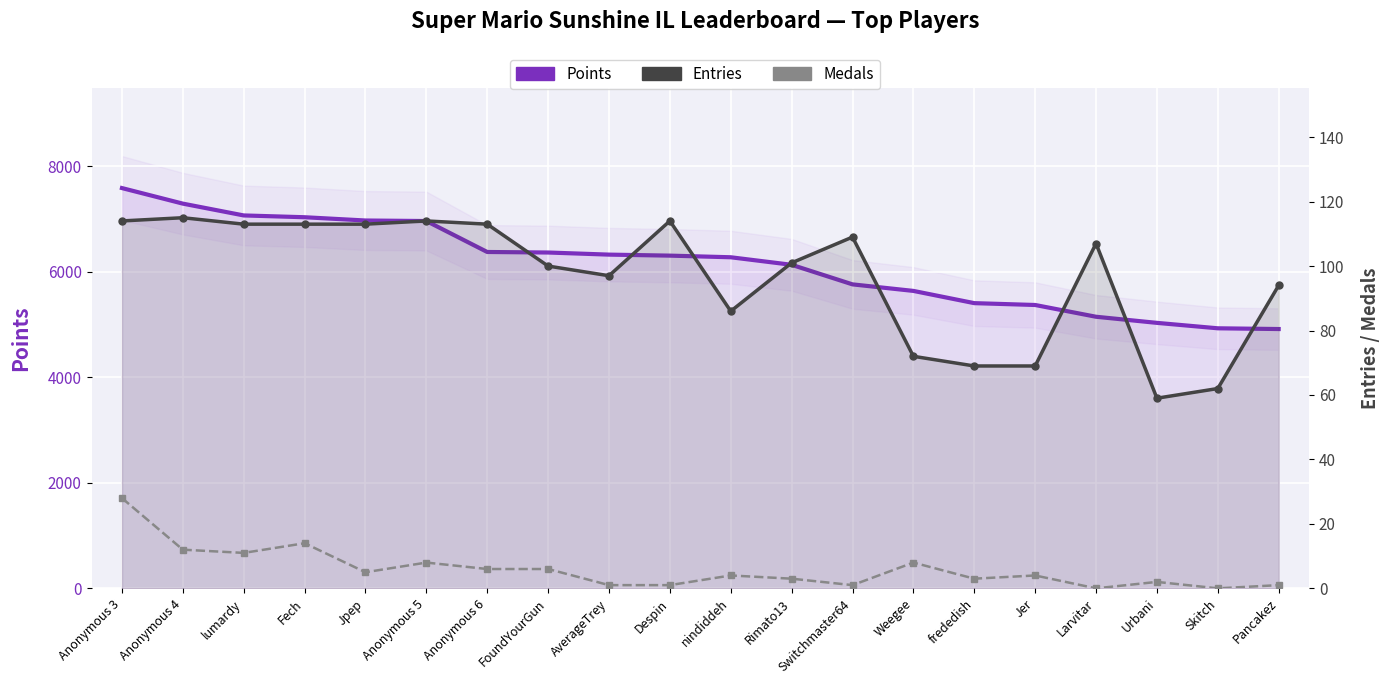

At which category is the sum across all series the highest?

Anonymous 3